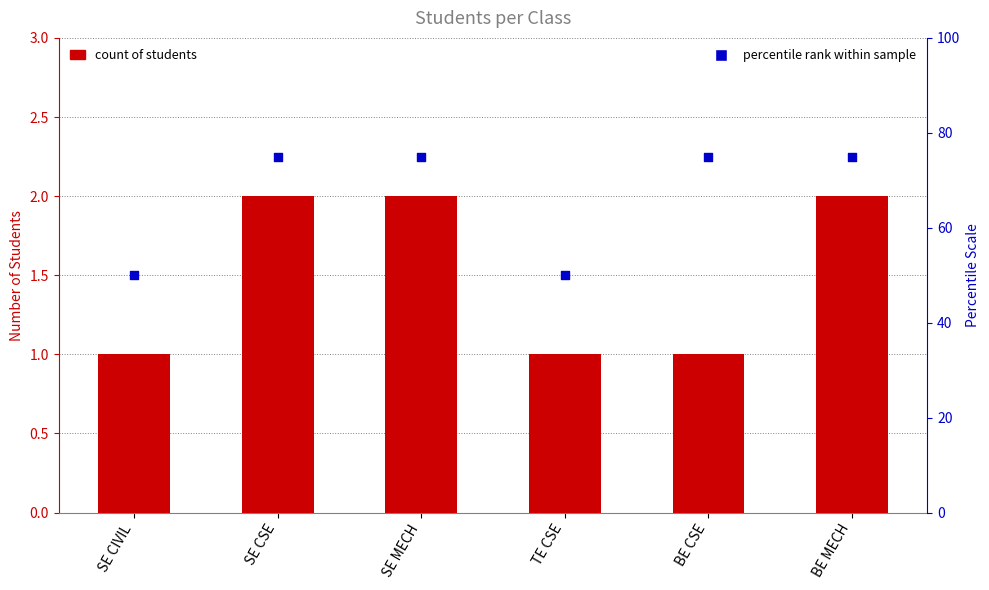

Which series has the largest total across all categories?

percentile rank within sample